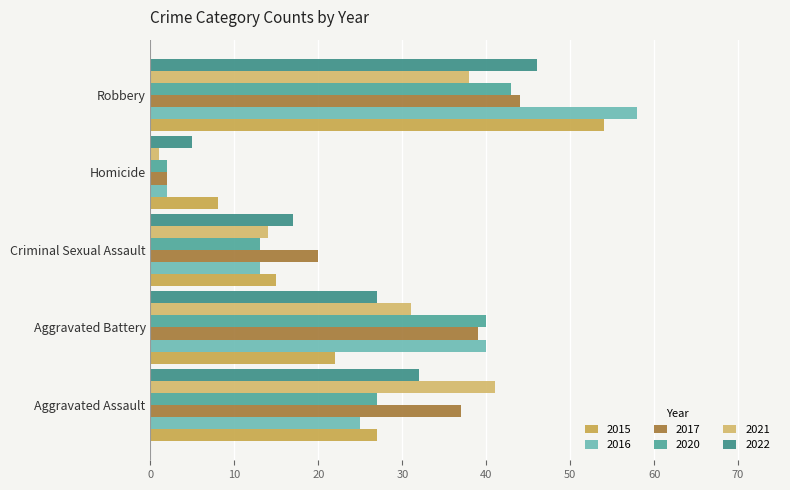

How many data points in 2016 are less than 25?

2